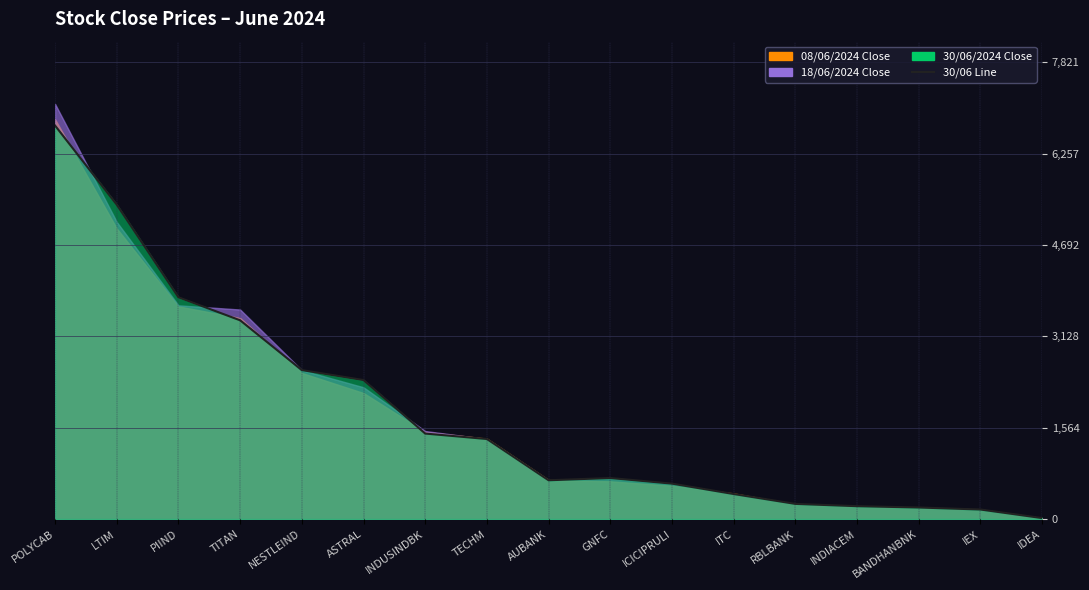

Between ICICIPRULI and INDIACEM, which is larger?

ICICIPRULI